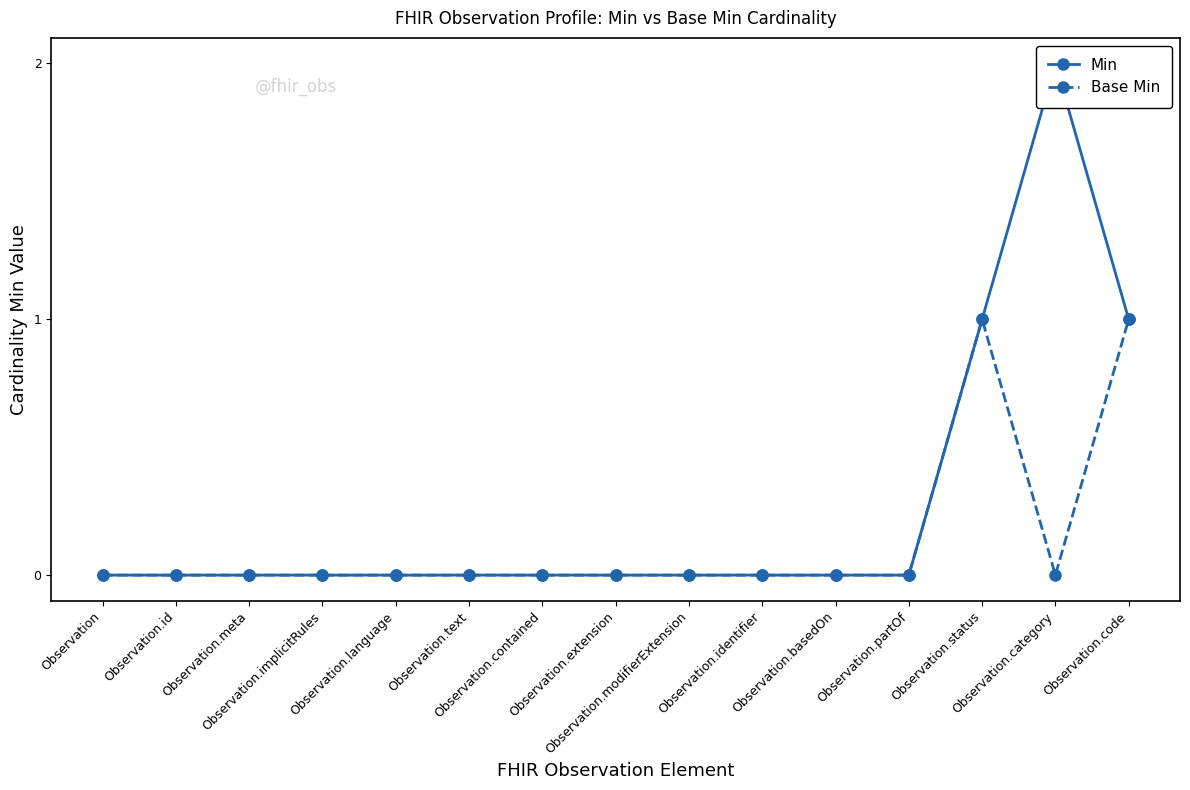

How many distinct data groups are displayed?

2